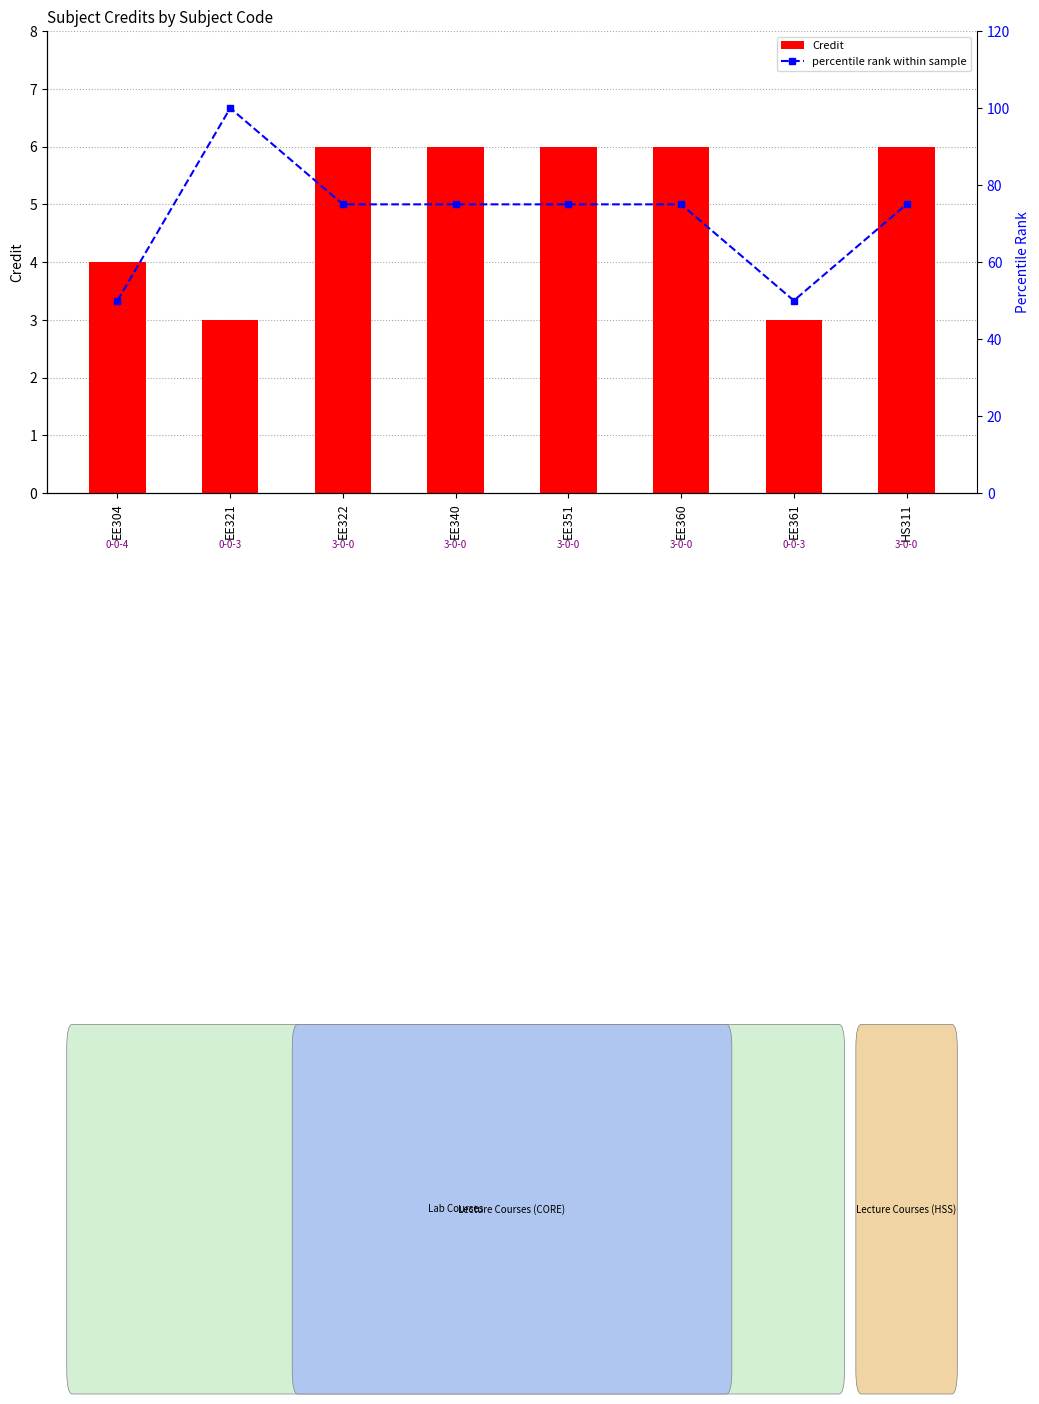

What is the total value across all series at EE361?

53